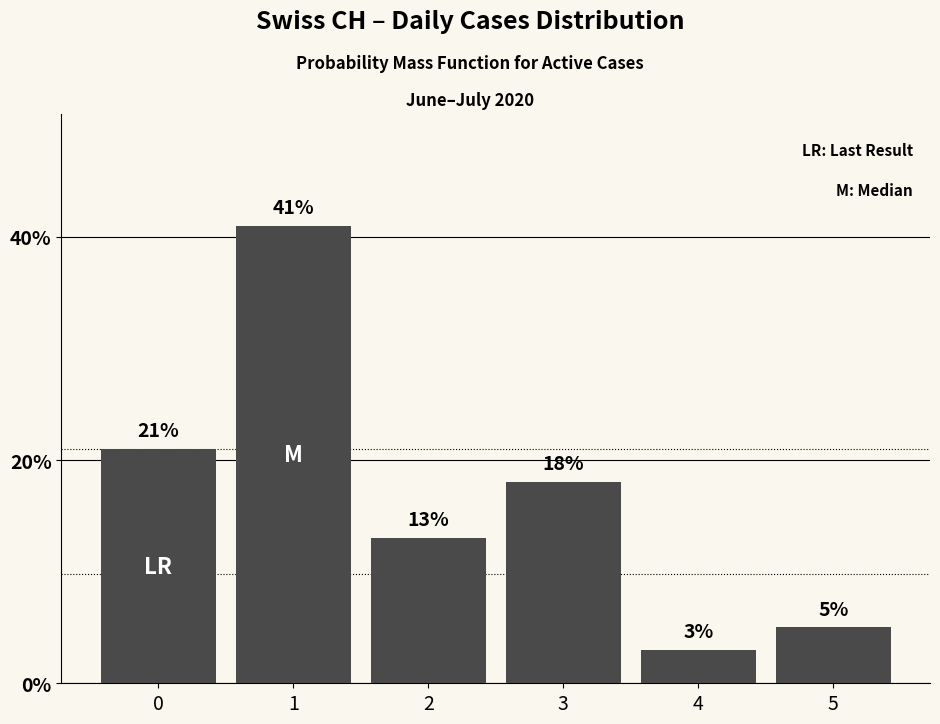

The chart shows a value of 21 at 0. True or false?

True